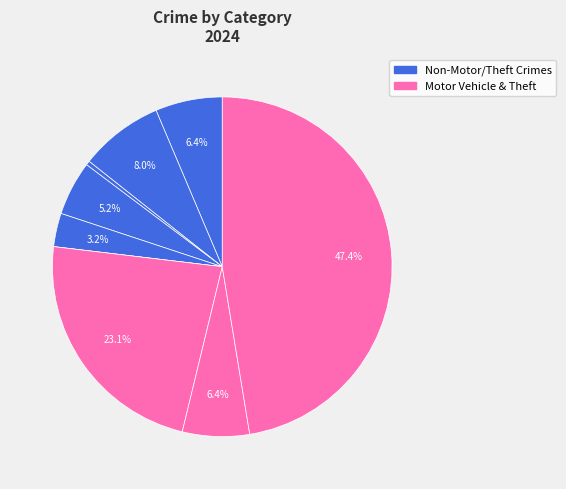

To the nearest percent, what portion does Criminal Sexual Assault represent?

3%